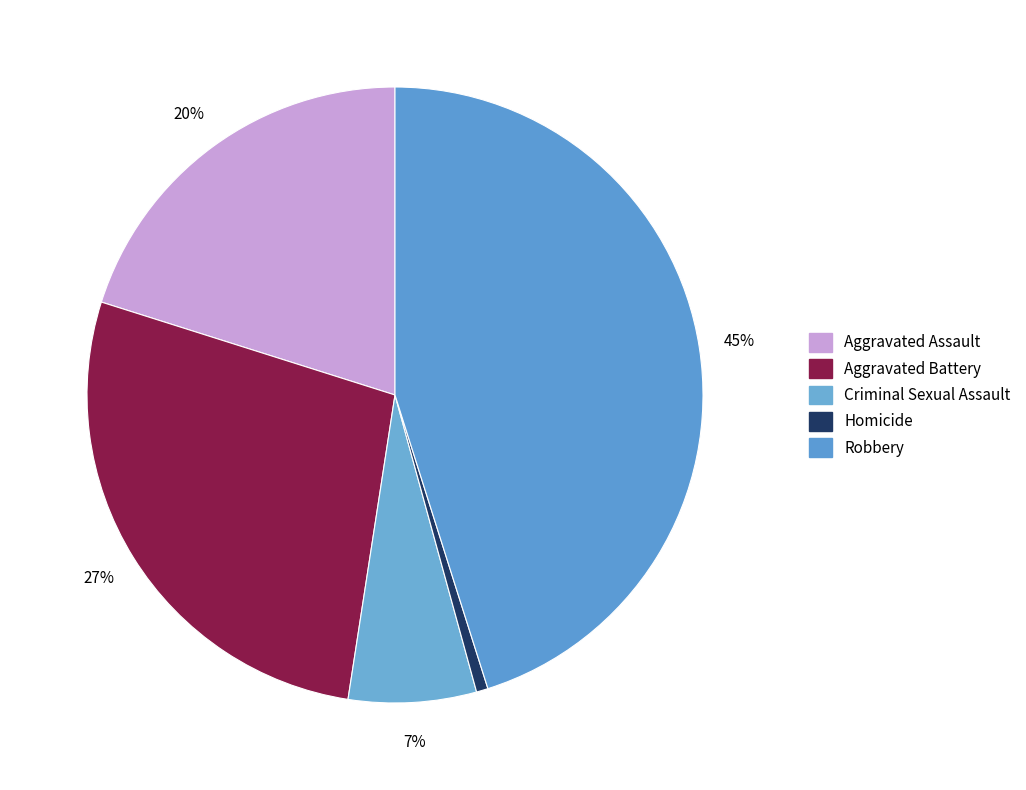

How many slices are in this pie chart?

5